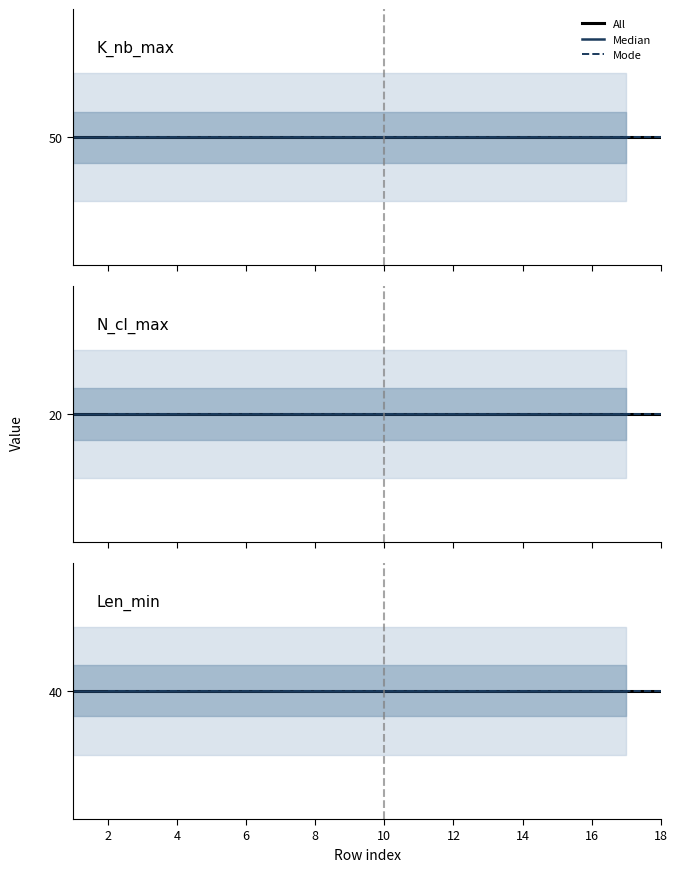

True or false: K_nb_max and N_cl_max intersect in this chart.

False